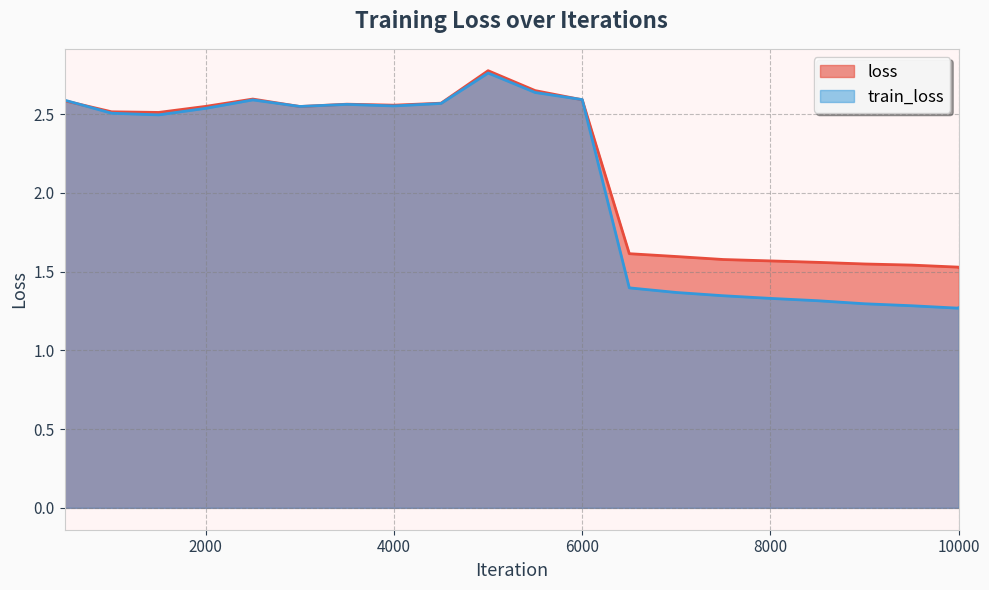

How many lines are shown in the chart?

2